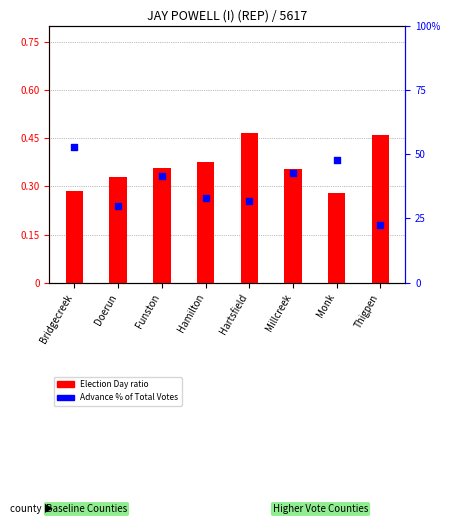

Which series has the widest spread of Y values?

Advance % of Total